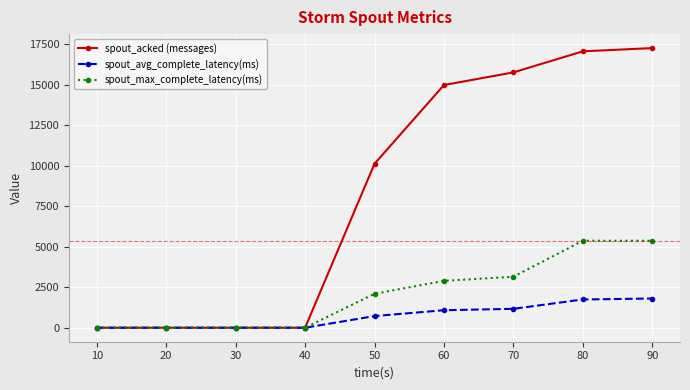

Which series has the largest total across all categories?

spout_acked (messages)